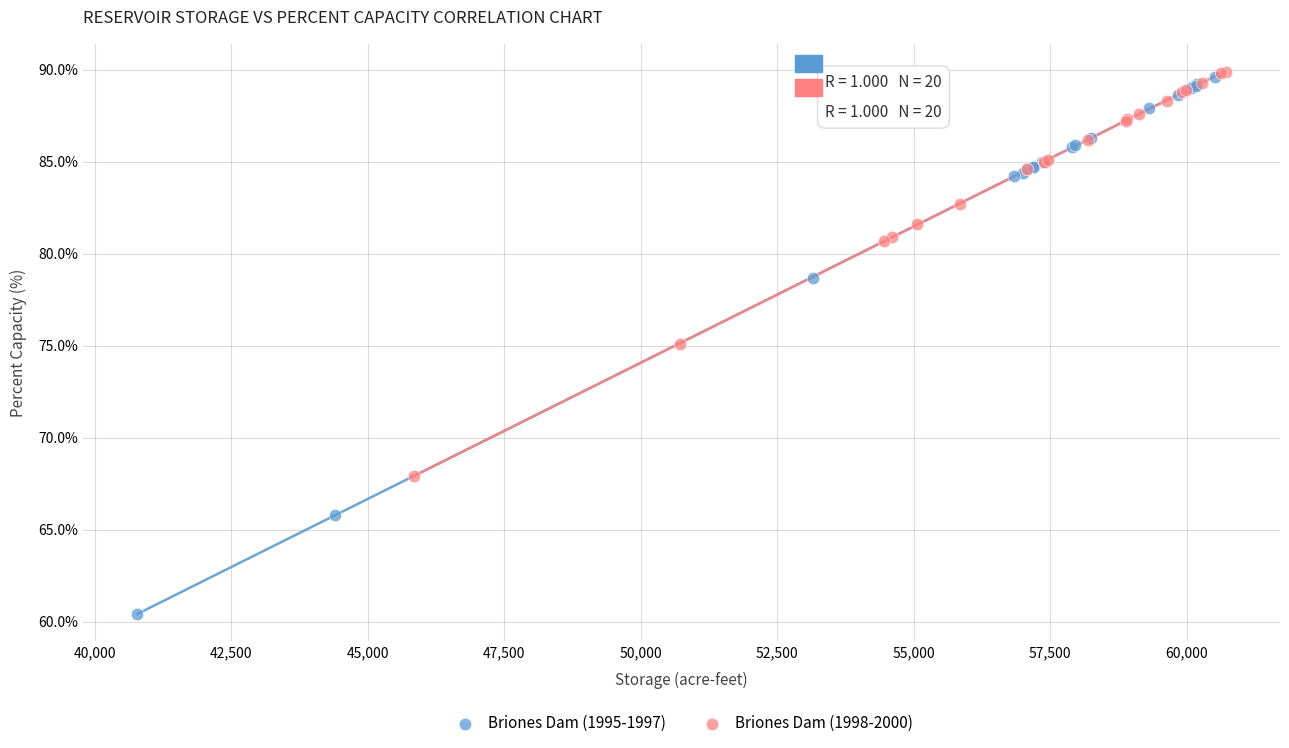

What are all the series names shown in the legend?

Briones Dam (1995-1997), Briones Dam (1998-2000)